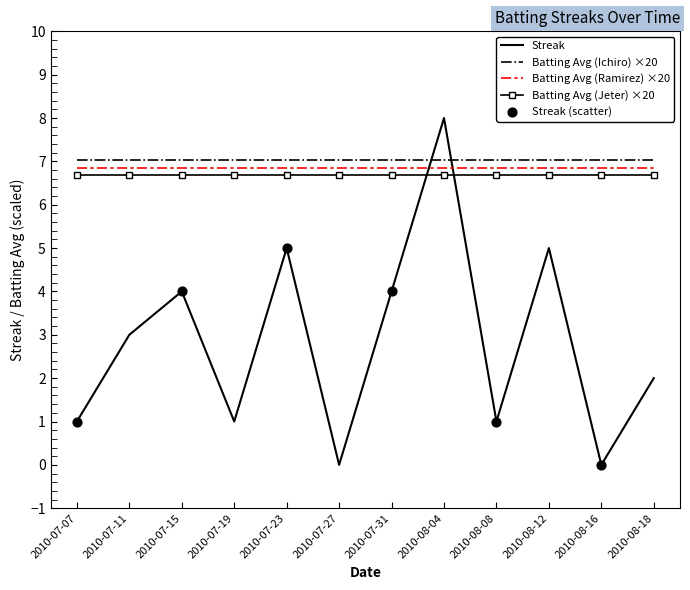

At which category is the sum across all series the highest?

2010-08-04